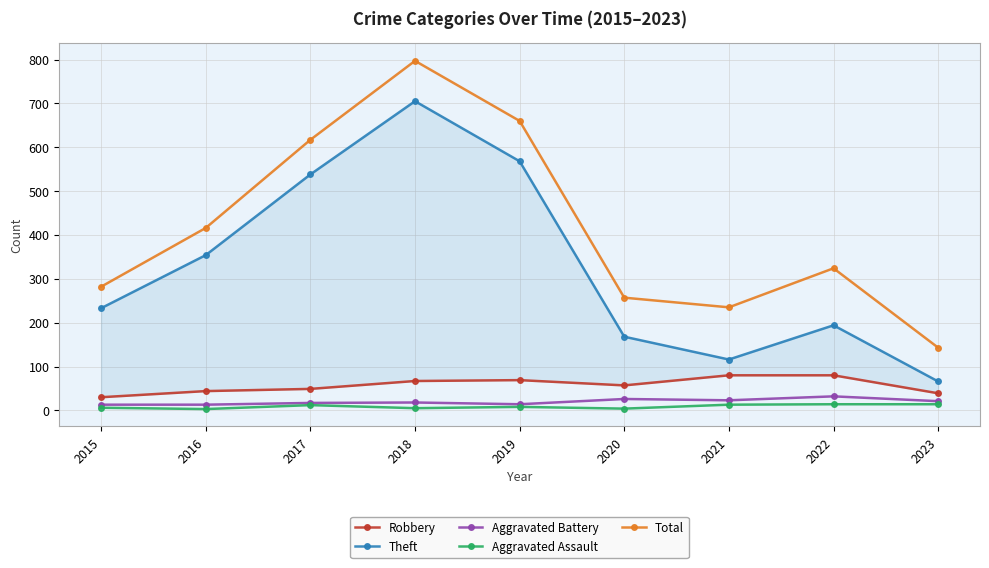

True or false: Total has a value of 78 at 2023.

False